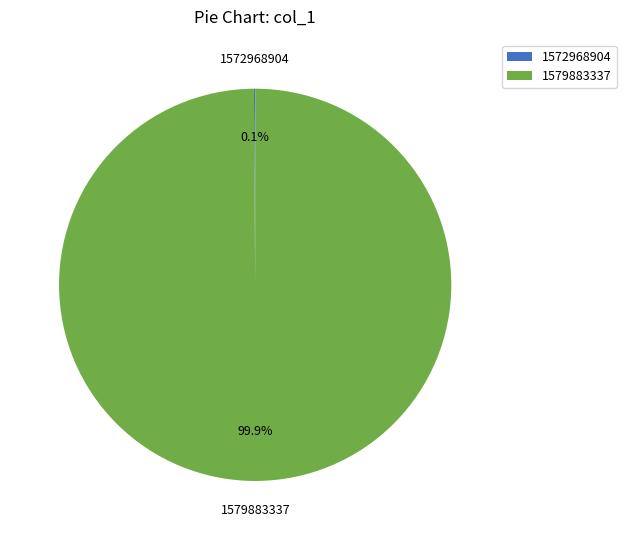

True or false: 1579883337 accounts for 100% of the total.

True